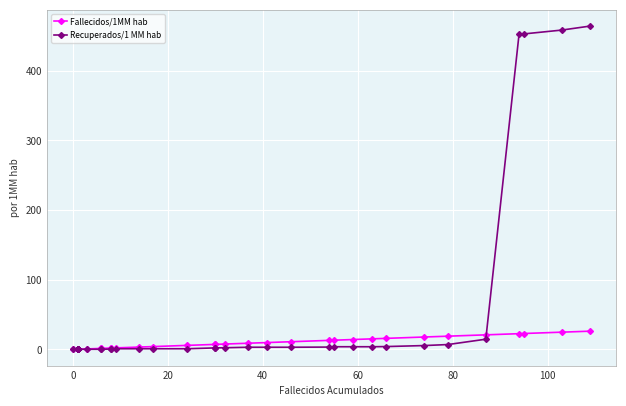

True or false: Recuperados/1 MM hab and Fallecidos/1MM hab cross at least once.

True